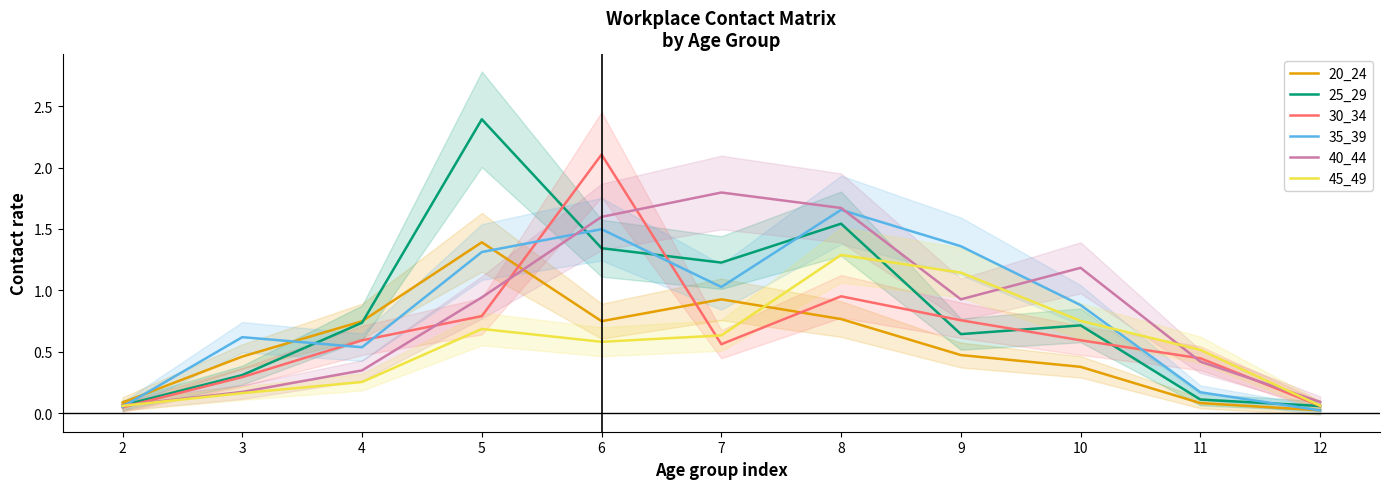

The 25_29 series shows 1.0 at 9. True or false?

False